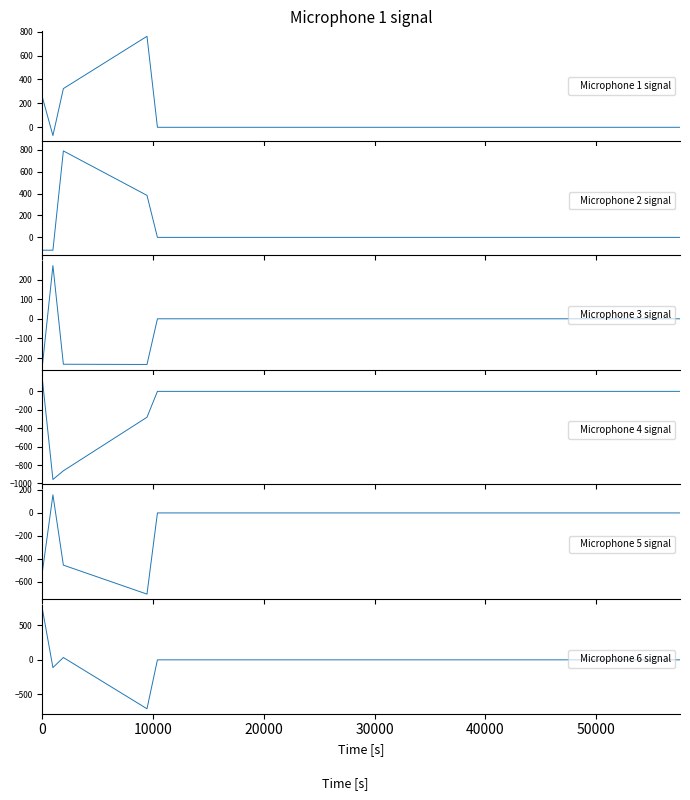

What is the lowest value of the Microphone 4 signal series?

-956.6